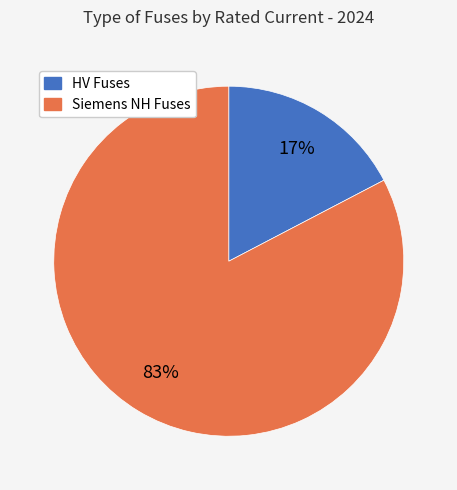

Does any single category account for the majority?

Yes